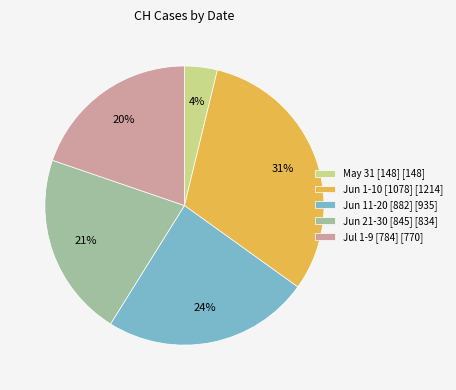

To the nearest percent, what is the average slice percentage?

20%